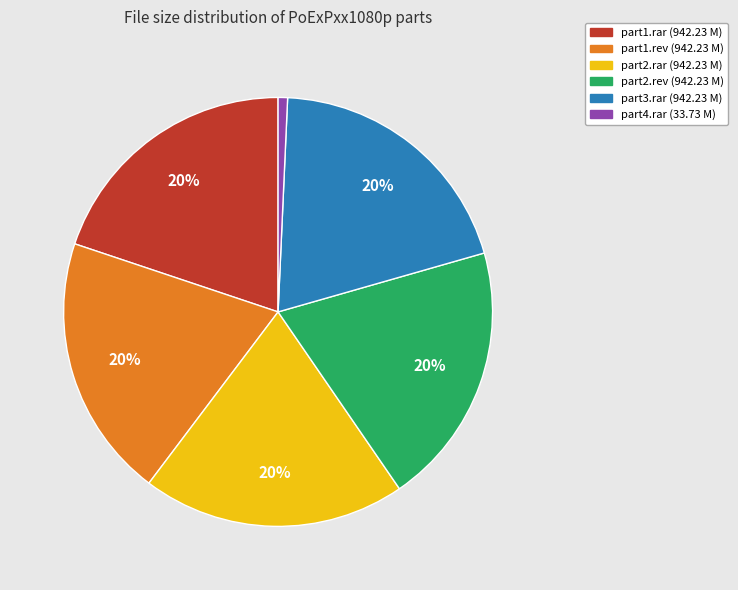

Does any single category account for the majority?

No